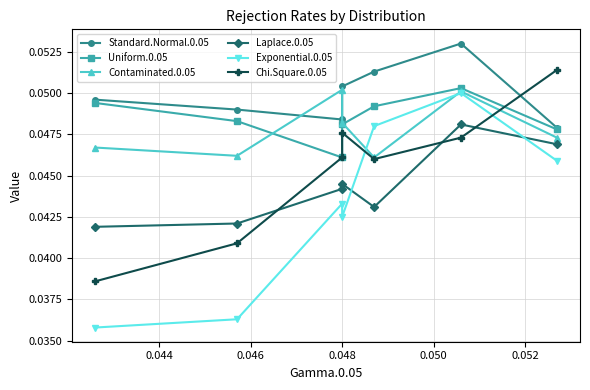

Is it true that Laplace.0.05 equals 0.0 at 0.054?

False